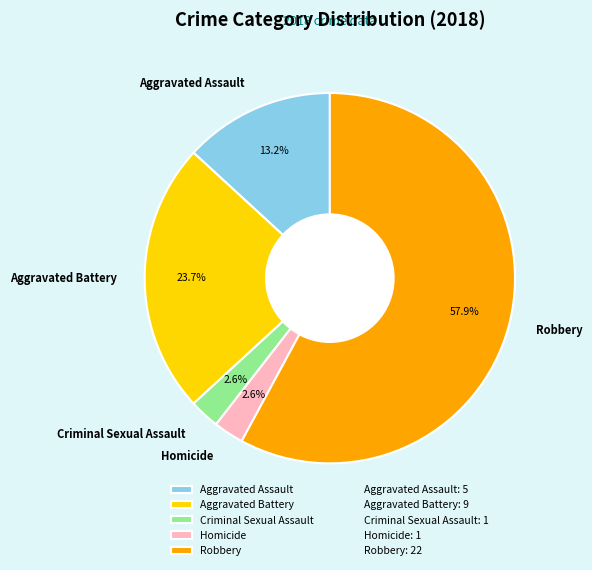

Does Criminal Sexual Assault represent more than half of the total?

No